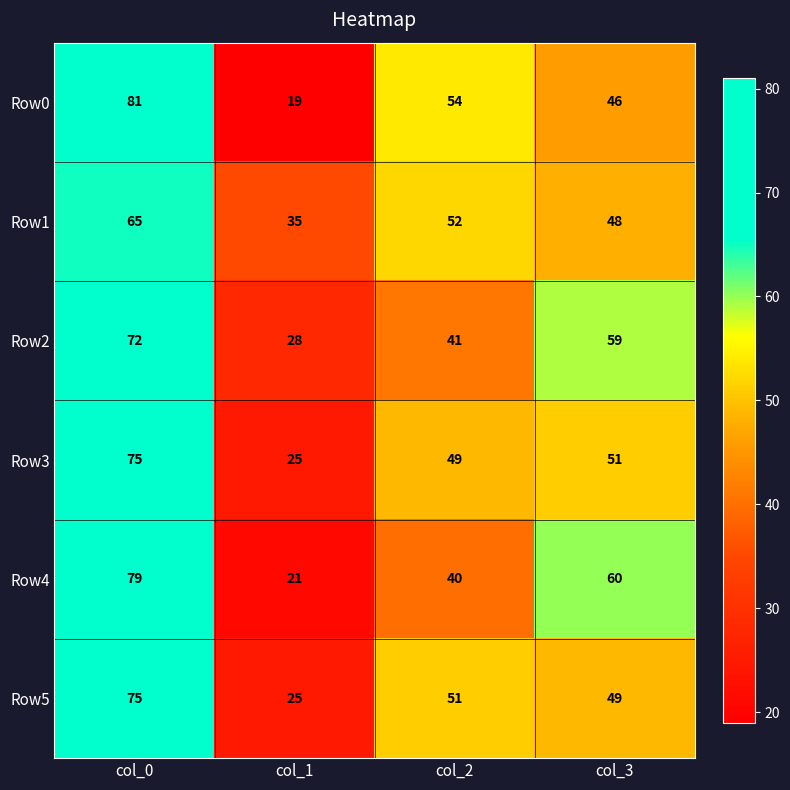

Where does the Row2 series first go above 59?

col_0